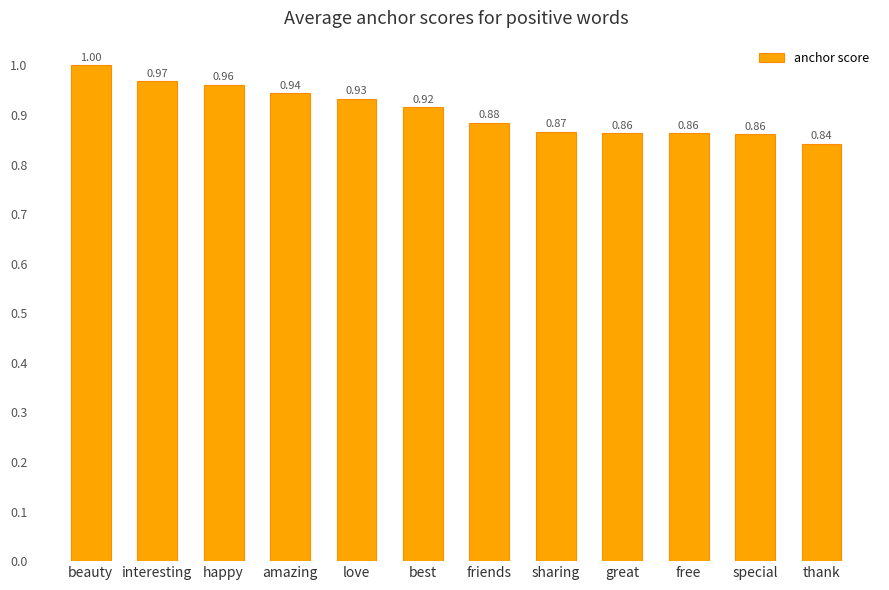

What is the label of the 2nd bar from the left?

interesting